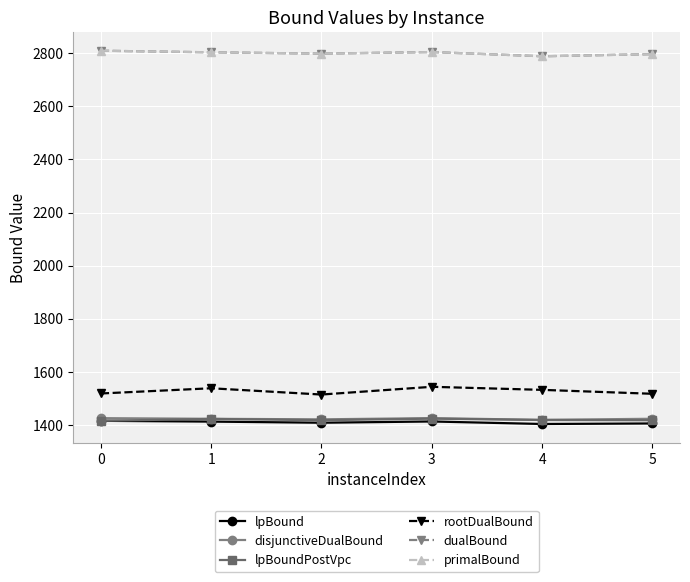

The disjunctiveDualBound series shows 1420.6 at 1. True or false?

True